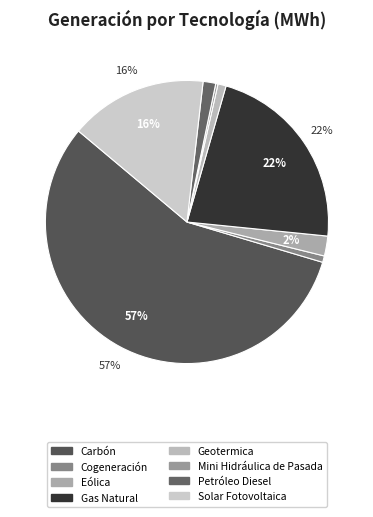

To the nearest percent, what percentage of the pie is Carbón?

57%